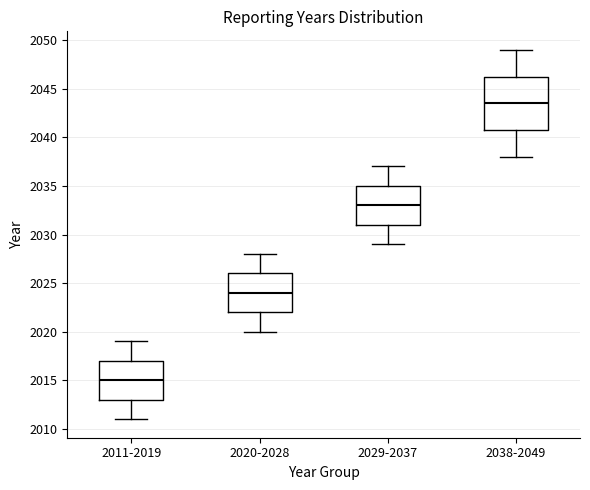

Reading left to right, read every box against the y-axis: the position of its median line, the range the box covers, and the ends of its whiskers. The values are not printed on the chart, so give them approximately, as read against the axis.

2011-2019: median 2015.0, box 2013.0 to 2017.0, whiskers 2011.0 to 2019.0
2020-2028: median 2024.0, box 2022.0 to 2026.0, whiskers 2020.0 to 2028.0
2029-2037: median 2033.0, box 2031.0 to 2035.0, whiskers 2029.0 to 2037.0
2038-2049: median 2043.5, box 2041.0 to 2046.5, whiskers 2038.0 to 2049.0